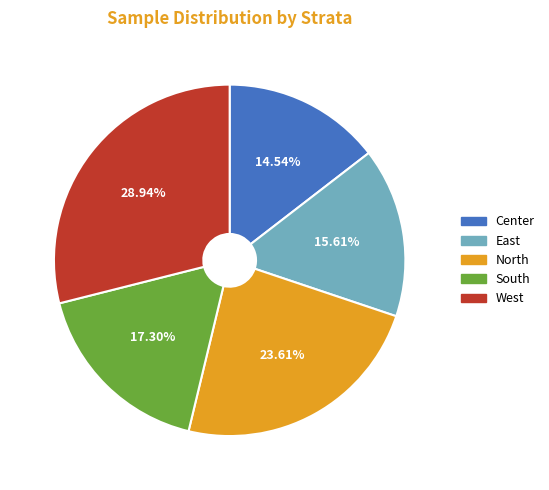

How many slices are in this pie chart?

5